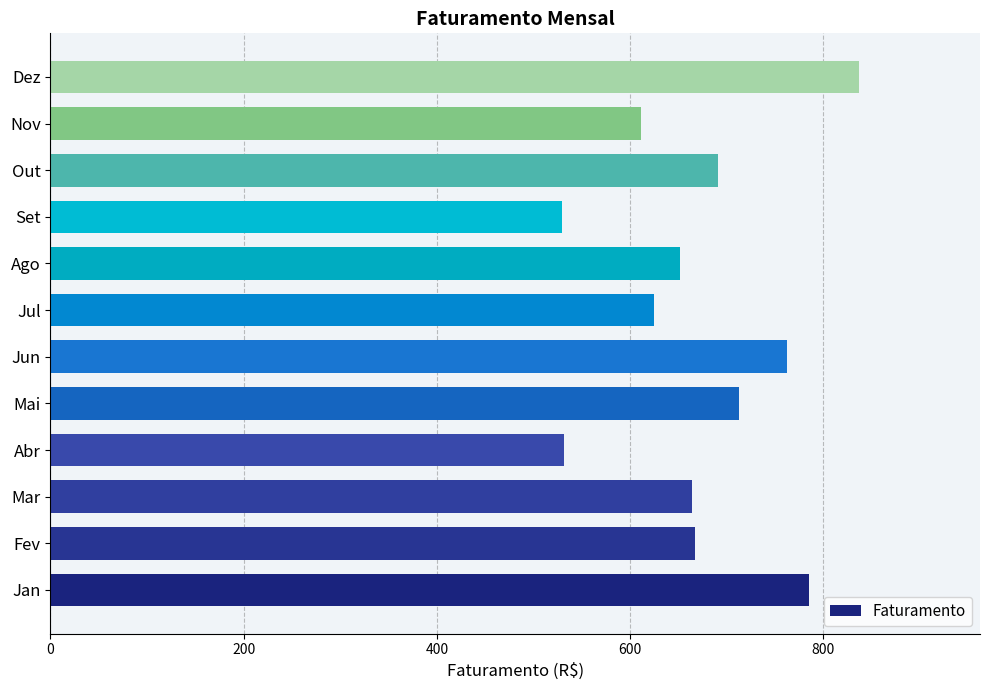

What is the difference between the second highest and second lowest values?

253.0